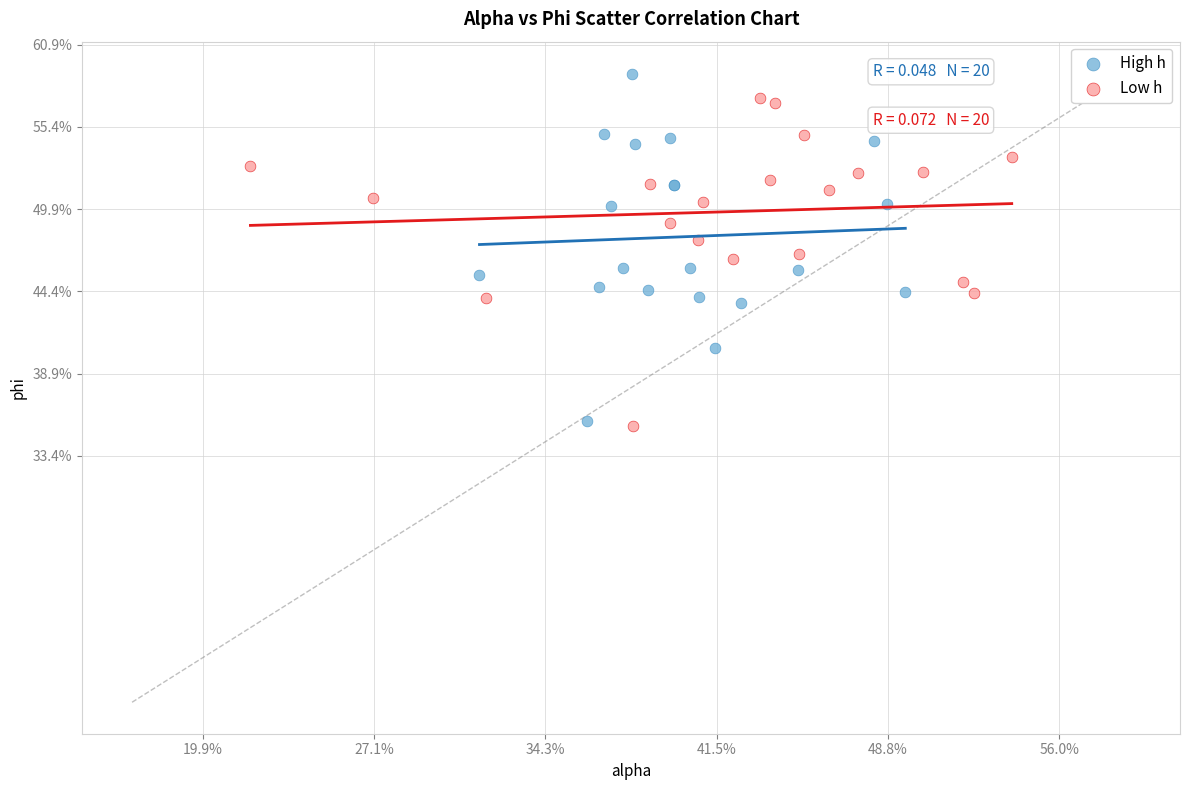

What are all the series names shown in the legend?

High h, Low h